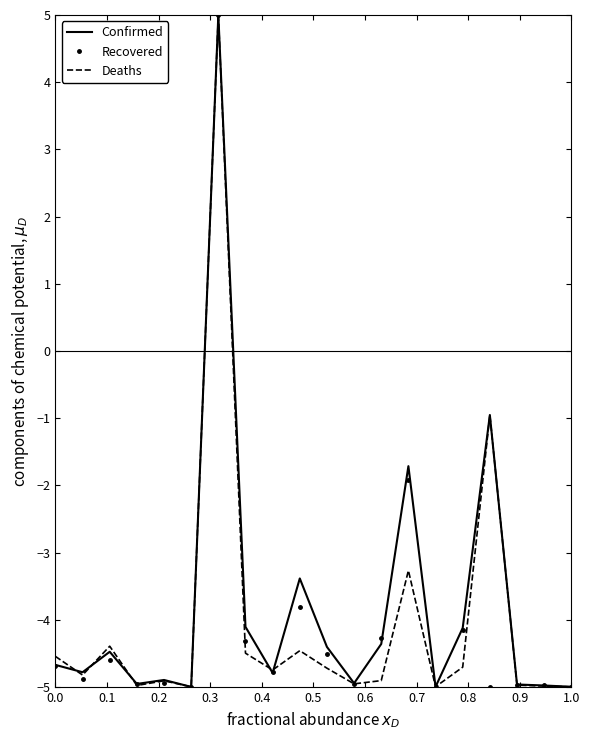

What is the average value of the Recovered series?

-4.1